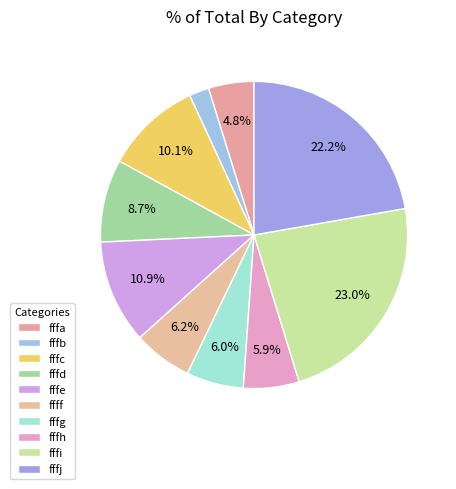

How many segments does this pie chart have?

10